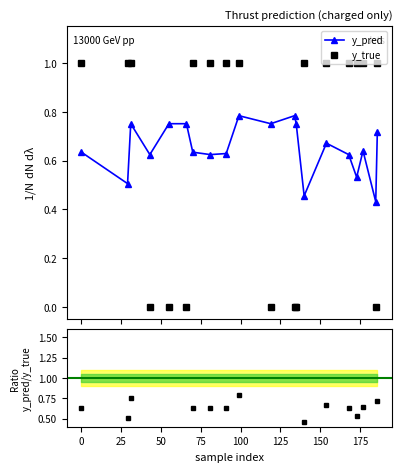

What is the difference between the maximum and minimum values in the y_pred series?

0.4